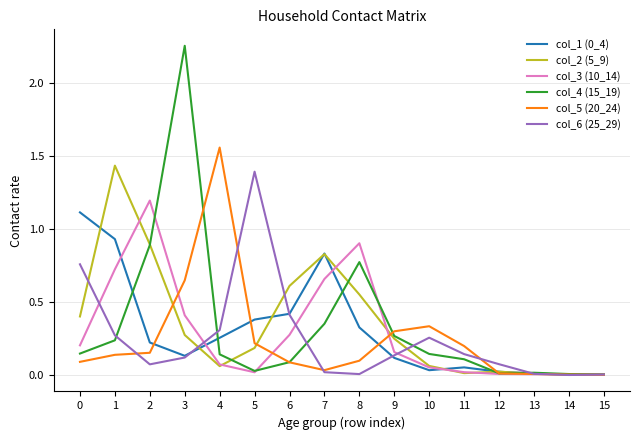

Is it true that col_1 (0_4) equals 1.1 at 0?

True